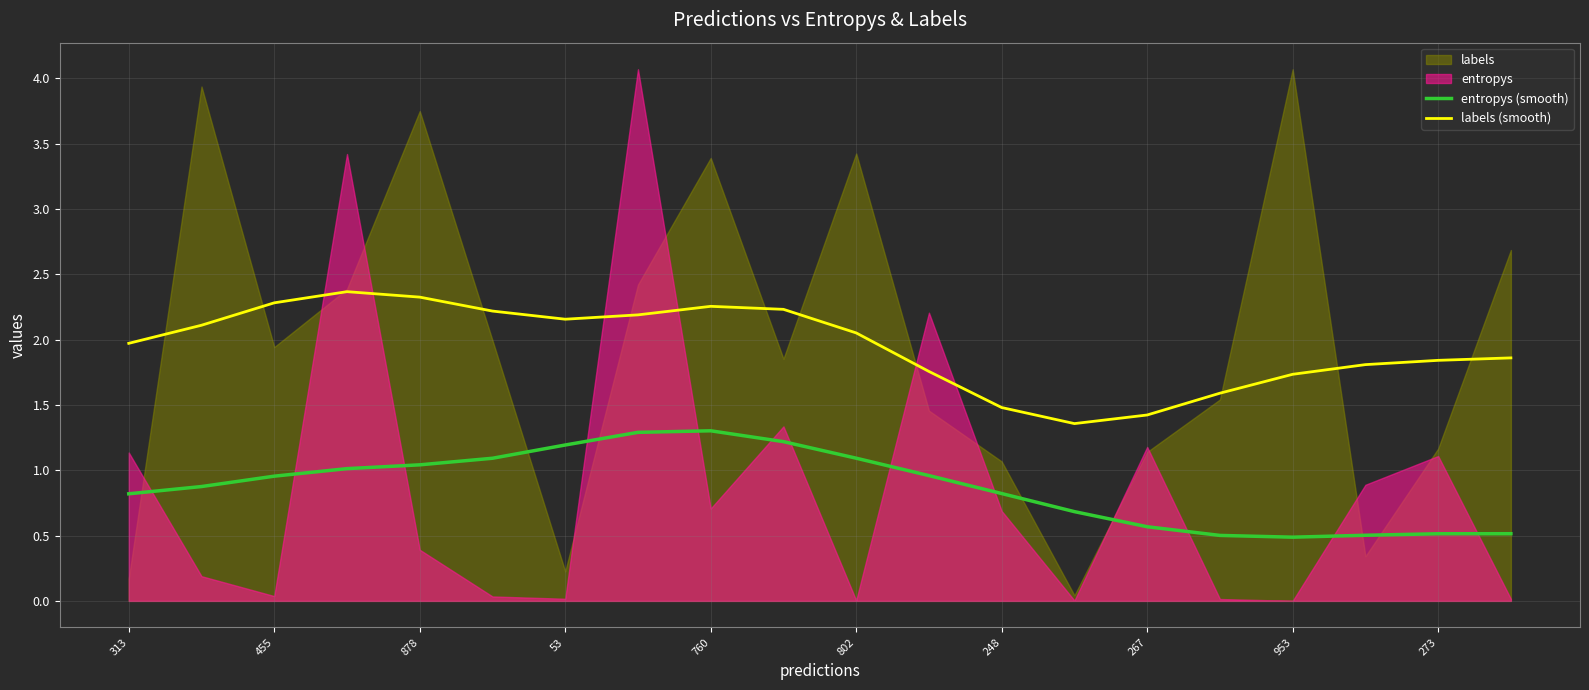

True or false: entropys (smooth) has more than 0 points higher than both neighbors.

True